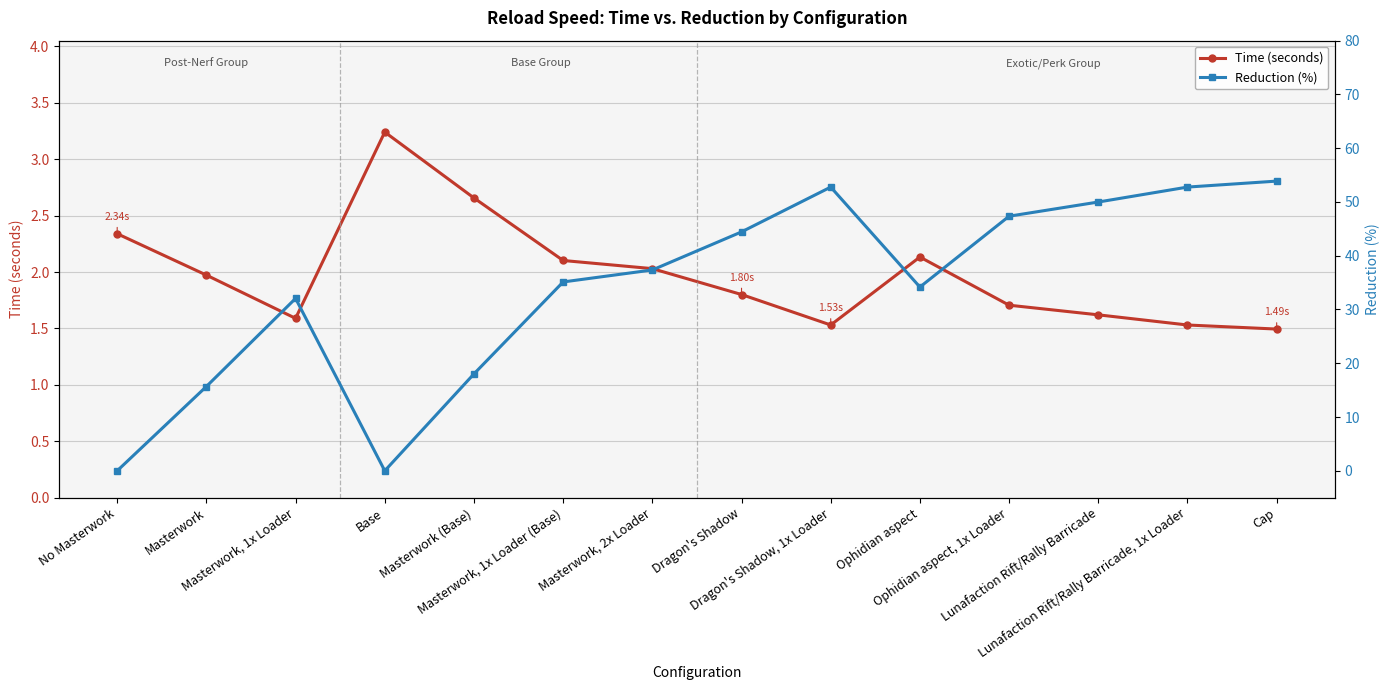

What are all the series names shown in the legend?

Time (seconds), Reduction (%)